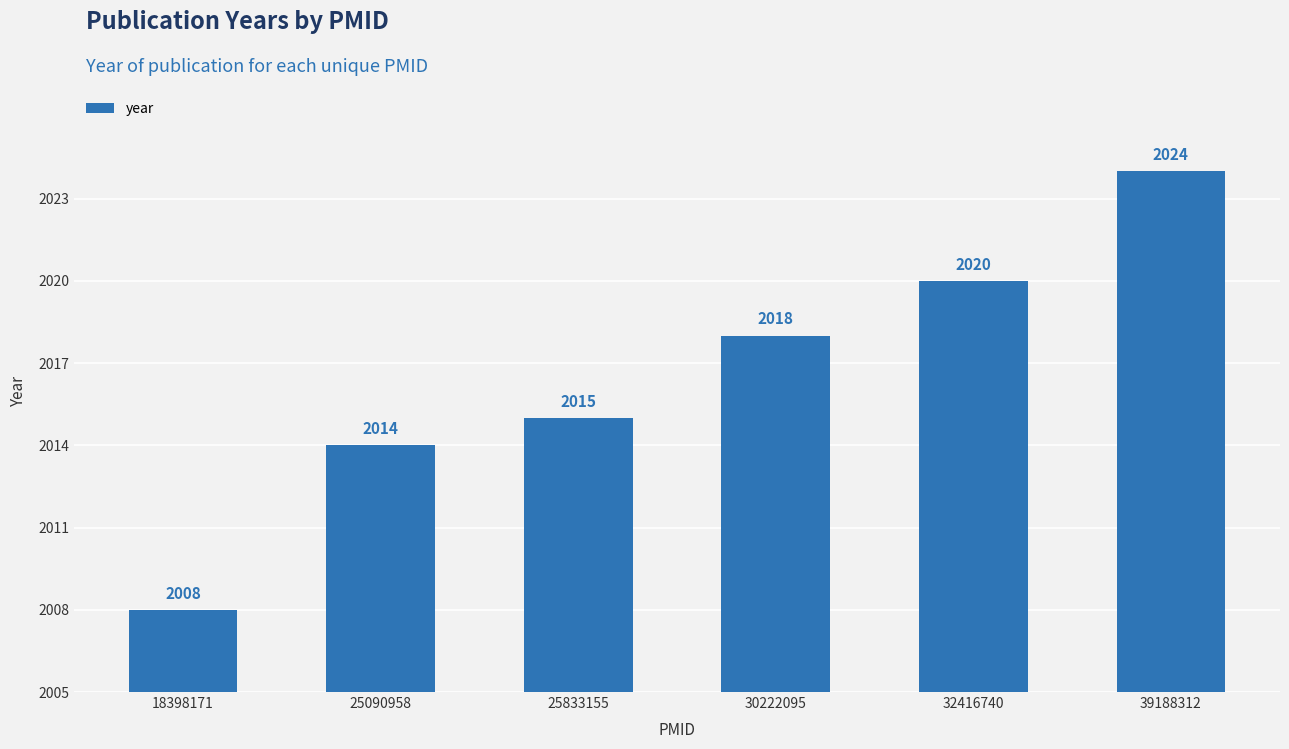

List the labels in order of value, smallest first.

18398171, 25090958, 25833155, 30222095, 32416740, 39188312